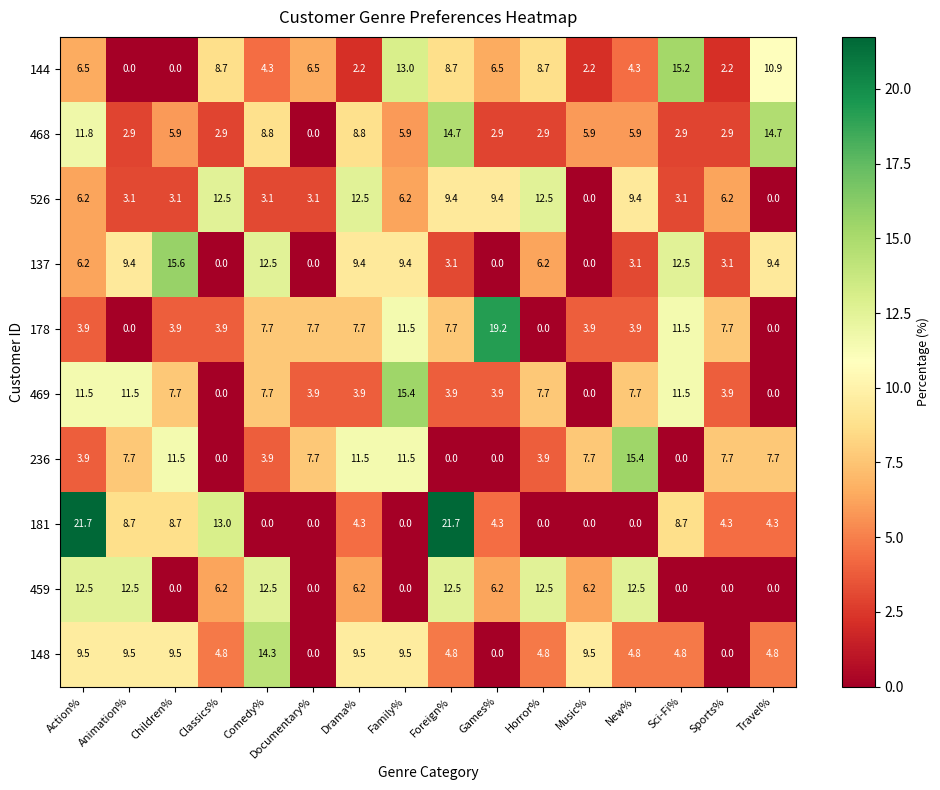

How many values in 148 are above zero?

13